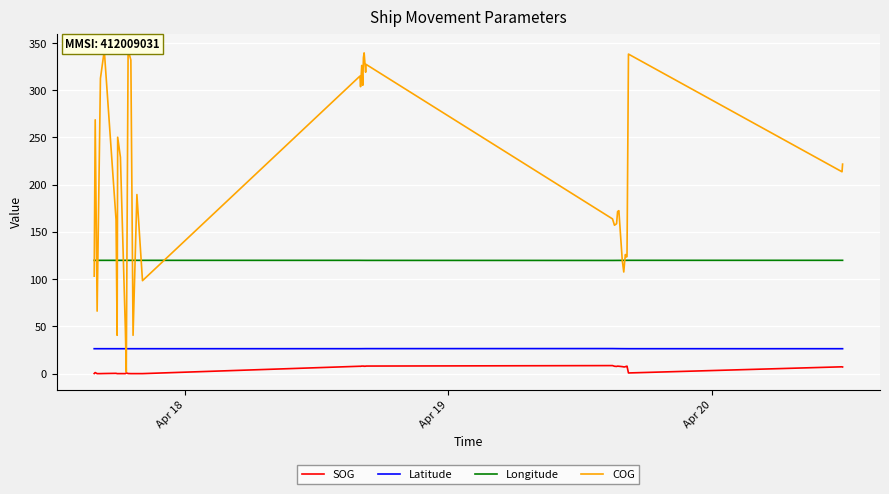

True or false: SOG and Latitude cross at least once.

False